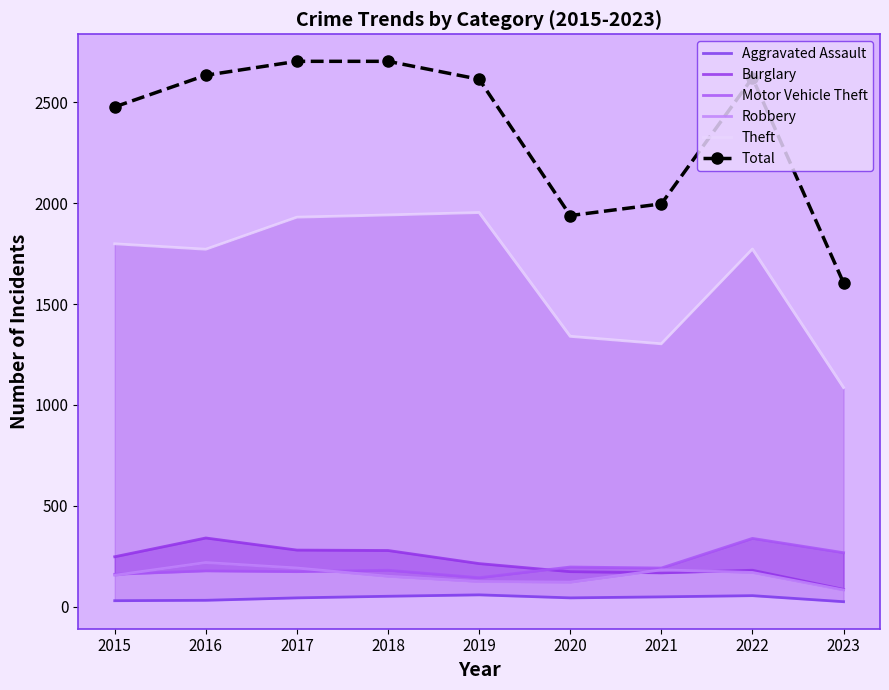

Which series has the largest range (max minus min)?

Total